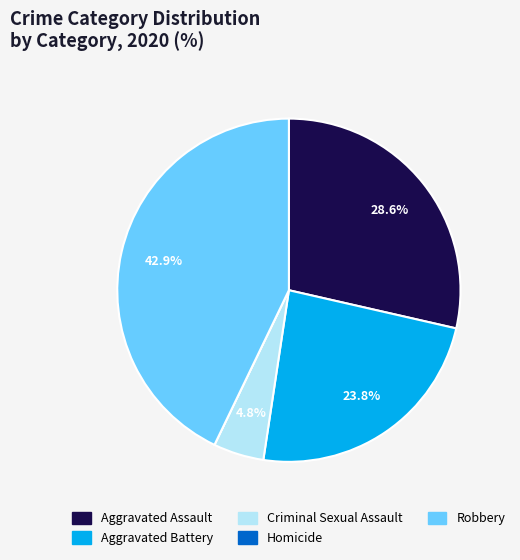

What is the largest slice in the pie chart?

Robbery